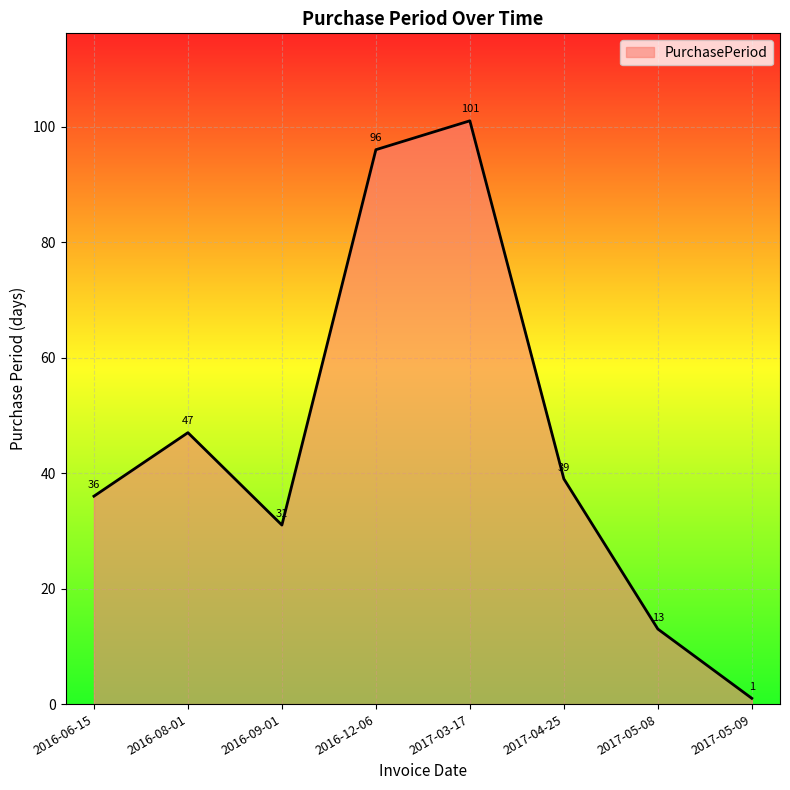

True or false: there are more than 1 points higher than both neighbors.

True